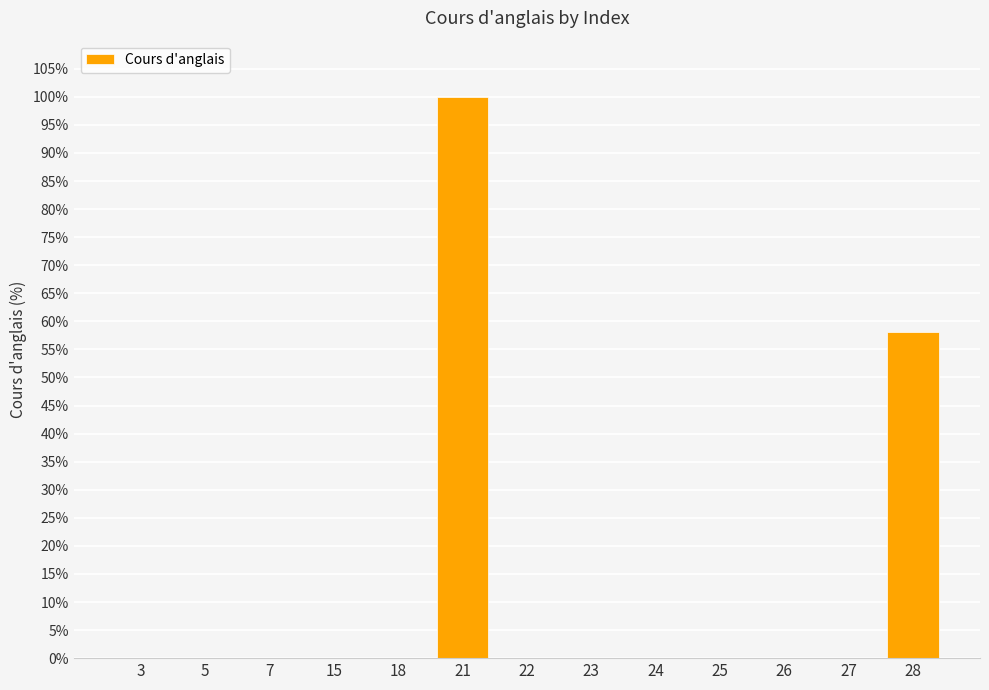

At which category does the chart reach its peak across all series?

21